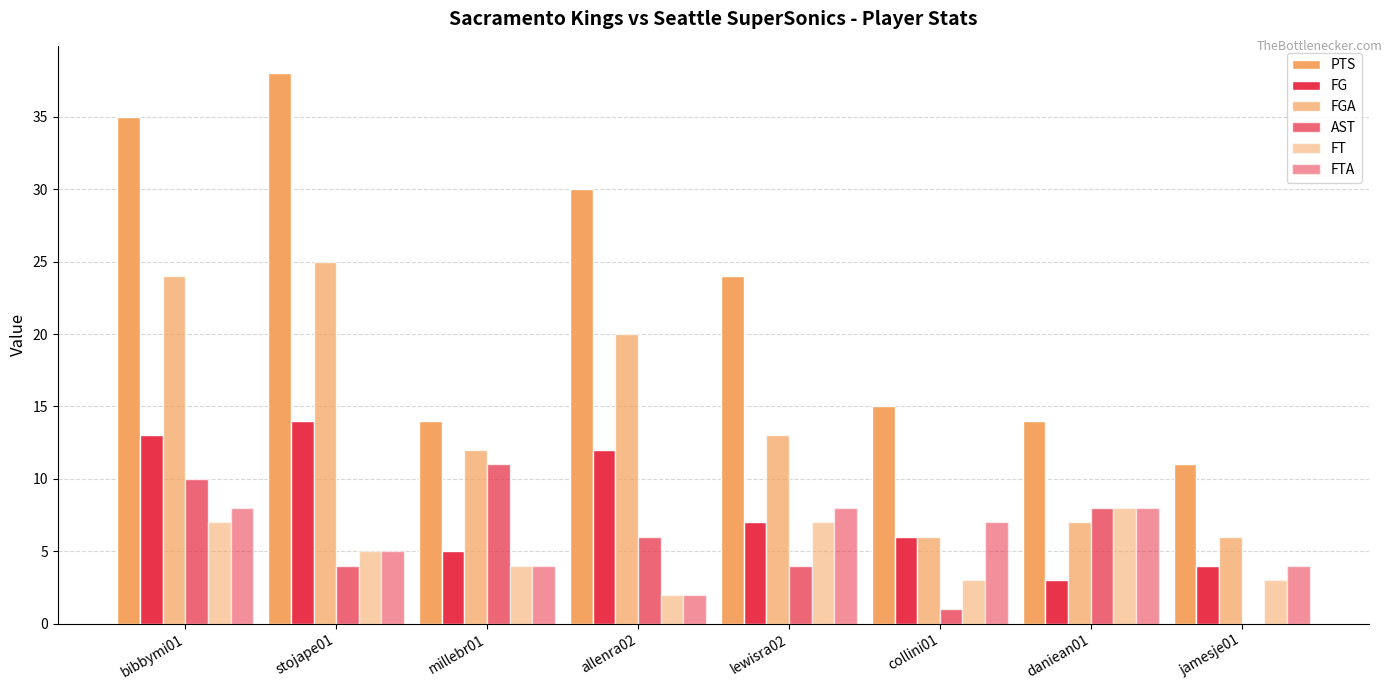

Where does the FT series first go above 5?

bibbymi01